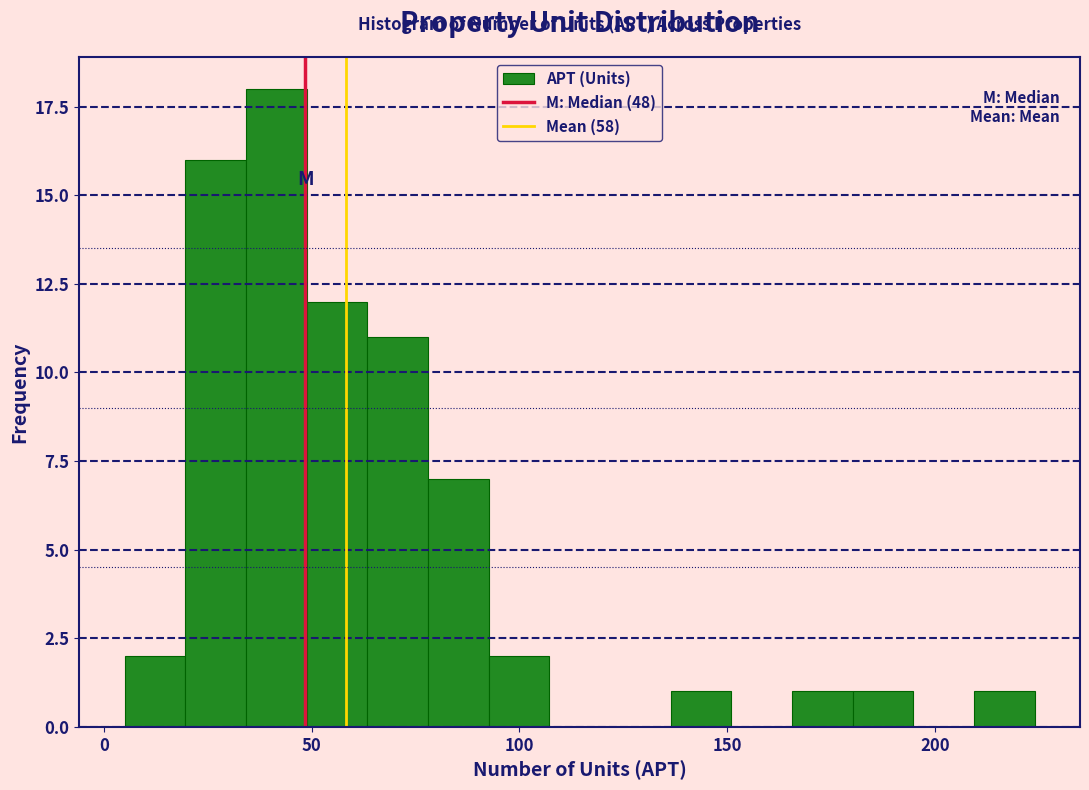

Around what value on the x-axis is the tallest bar? Give the approximate position of its centre, as read against the axis.

40